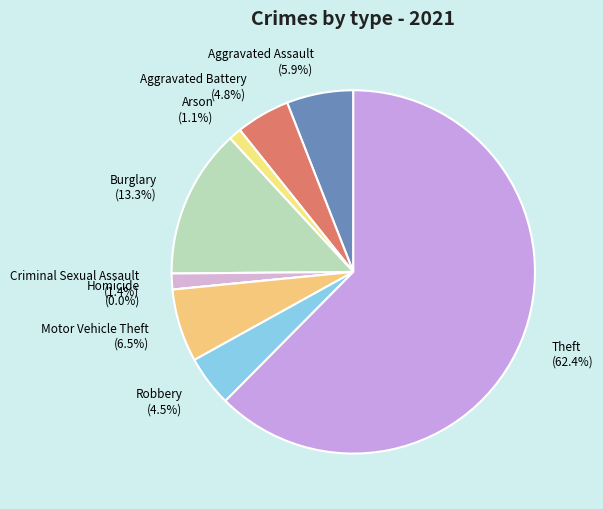

What is the total percentage of Robbery and Burglary?

17.8%